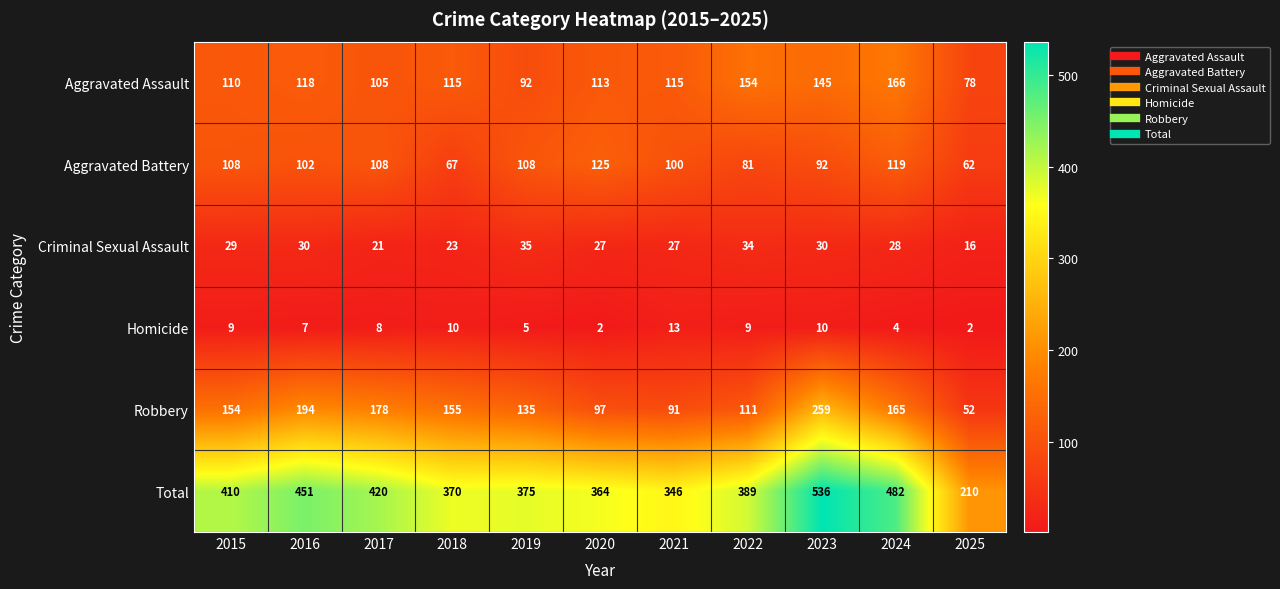

At 2015, list the series in order from smallest to largest.

Homicide, Criminal Sexual Assault, Aggravated Battery, Aggravated Assault, Robbery, Total